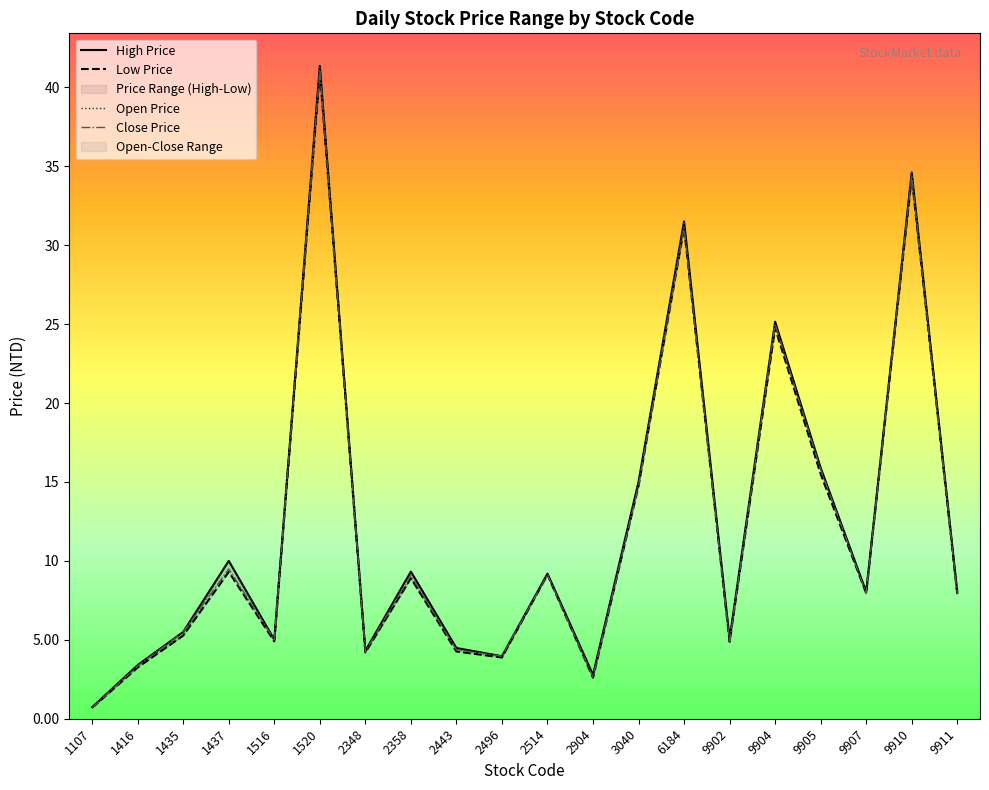

At 2496, list the series in order from largest to smallest.

open_price, high_price, close_price, low_price